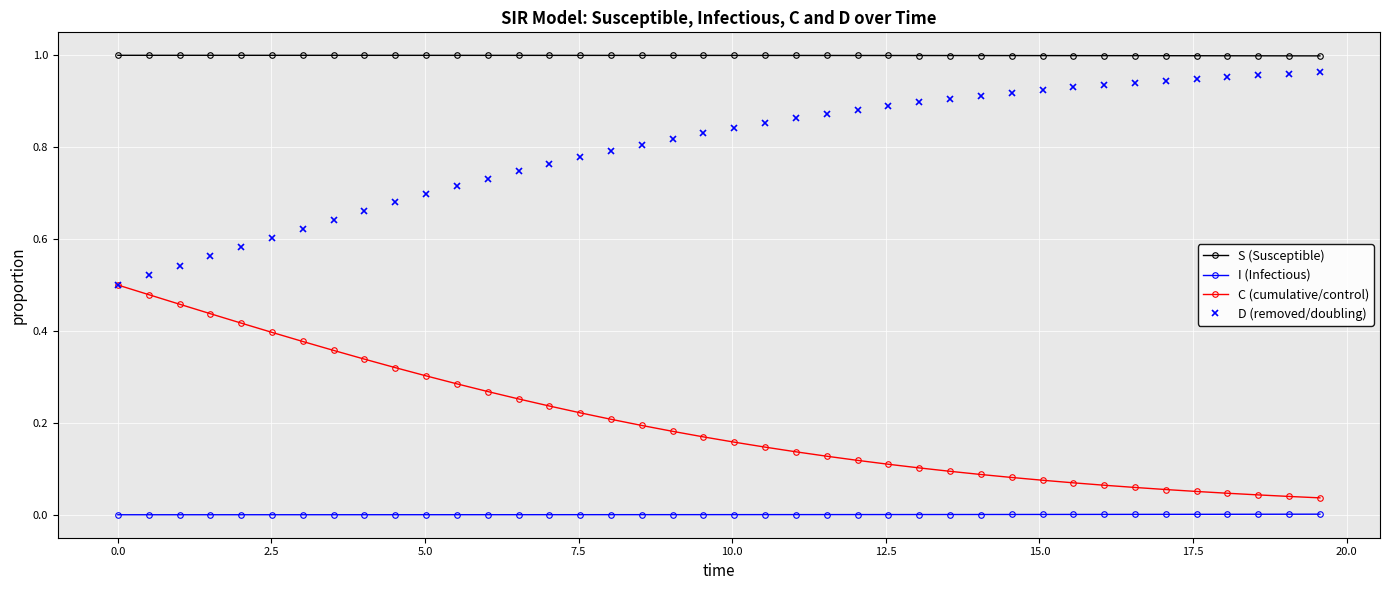

True or false: S (Susceptible) and I (Infectious) cross at least once.

False